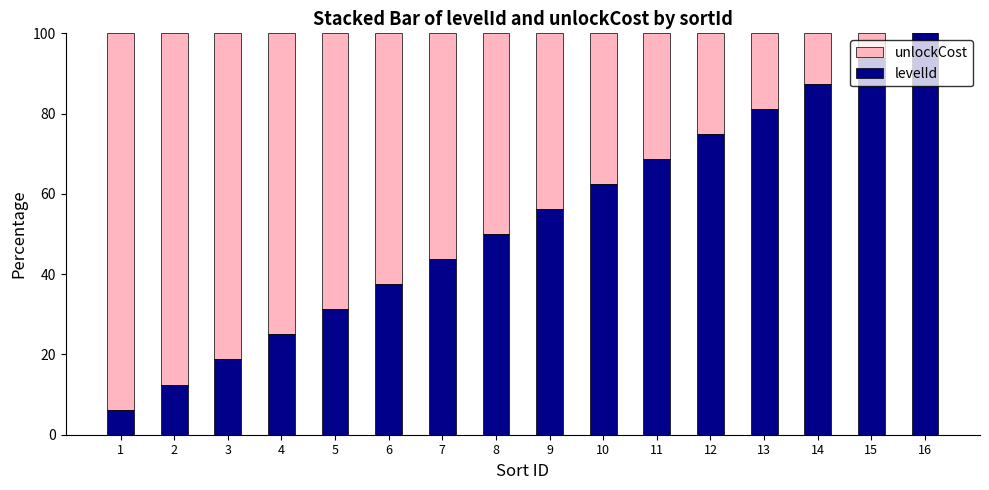

What is the total value across all series at 4?

100.0